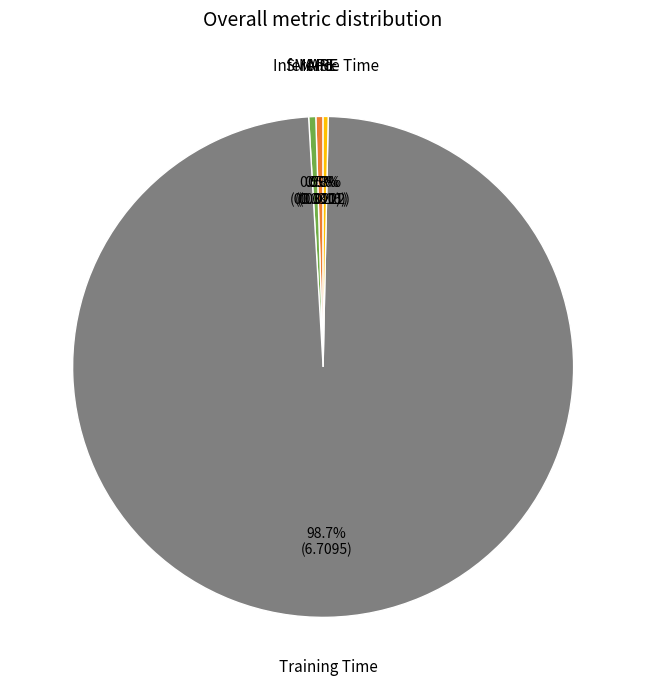

Is there any slice that represents more than half of the pie?

Yes